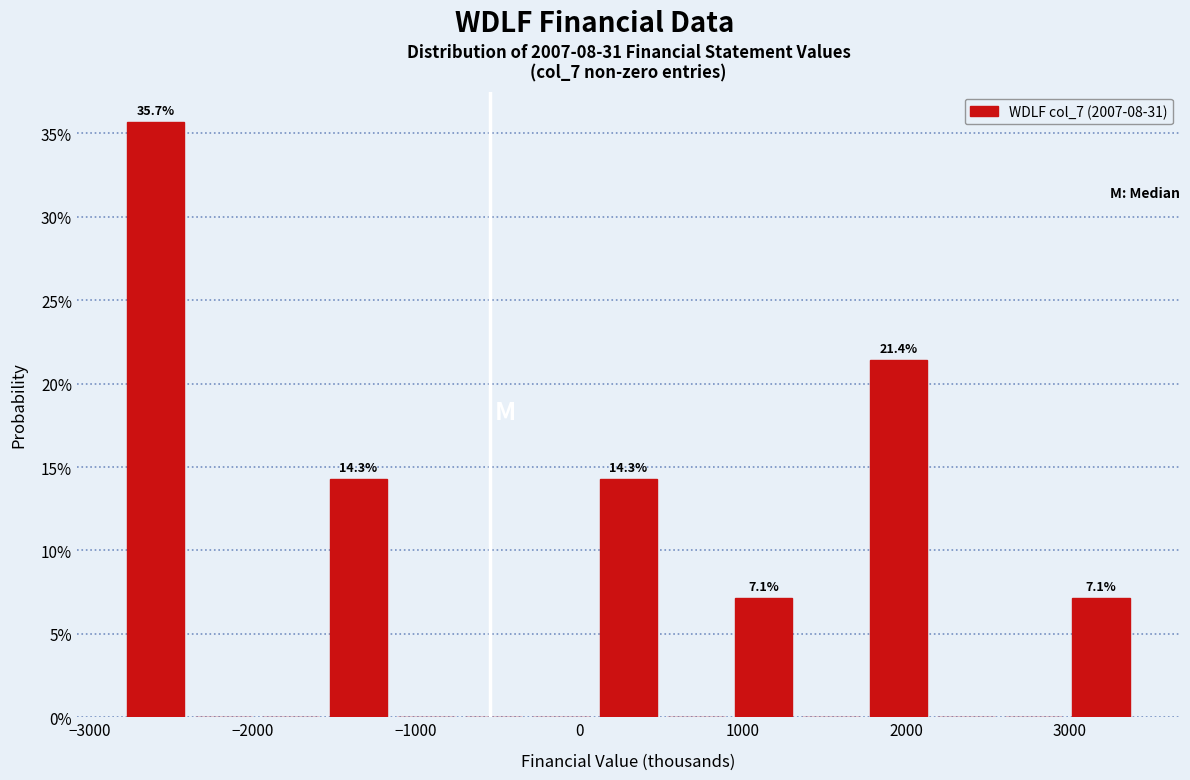

Which range on the x-axis has the tallest bar?

-2800 to -2400